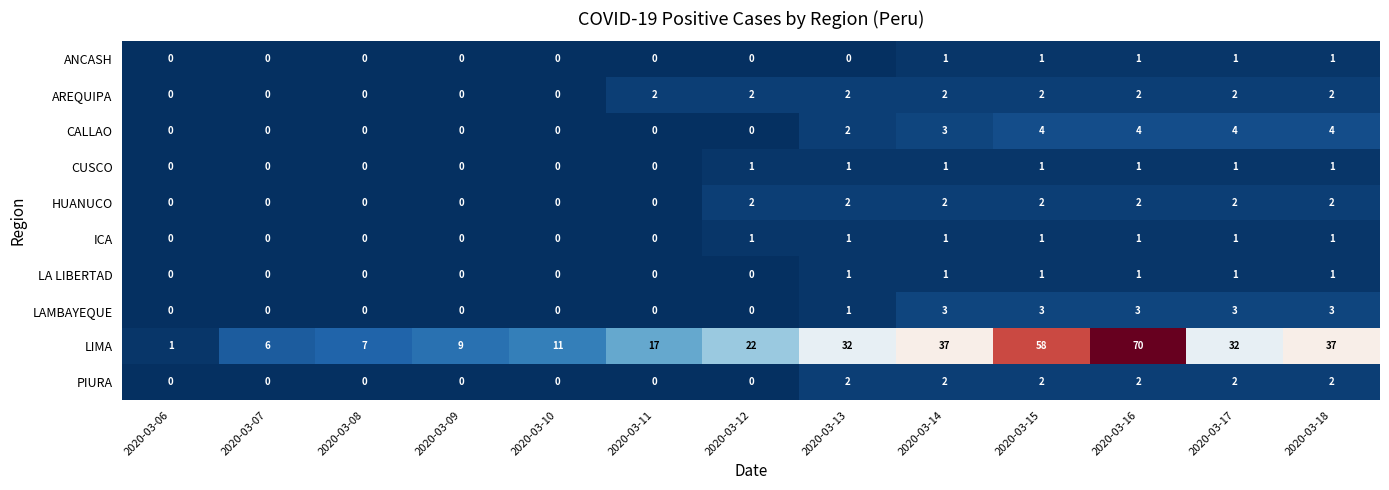

What is the sum of all LIMA values?

339